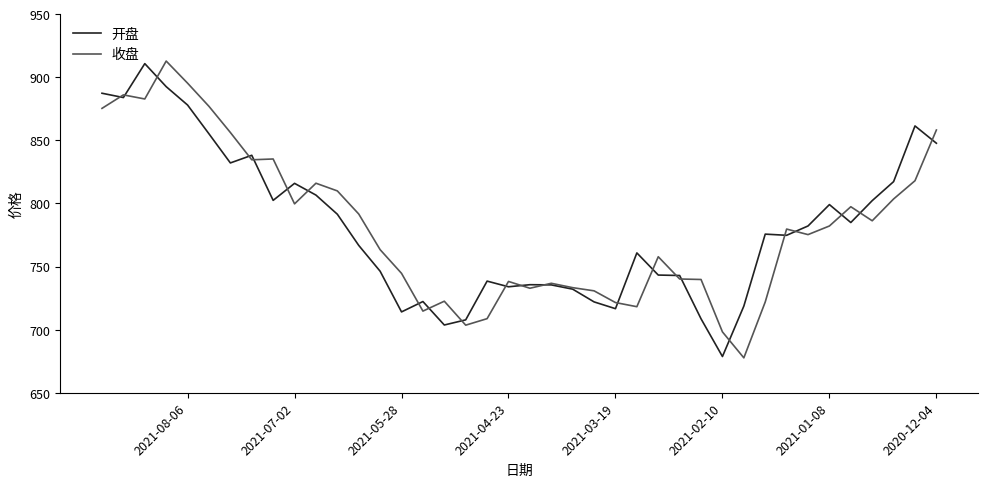

How many categories are shown in the chart?

40